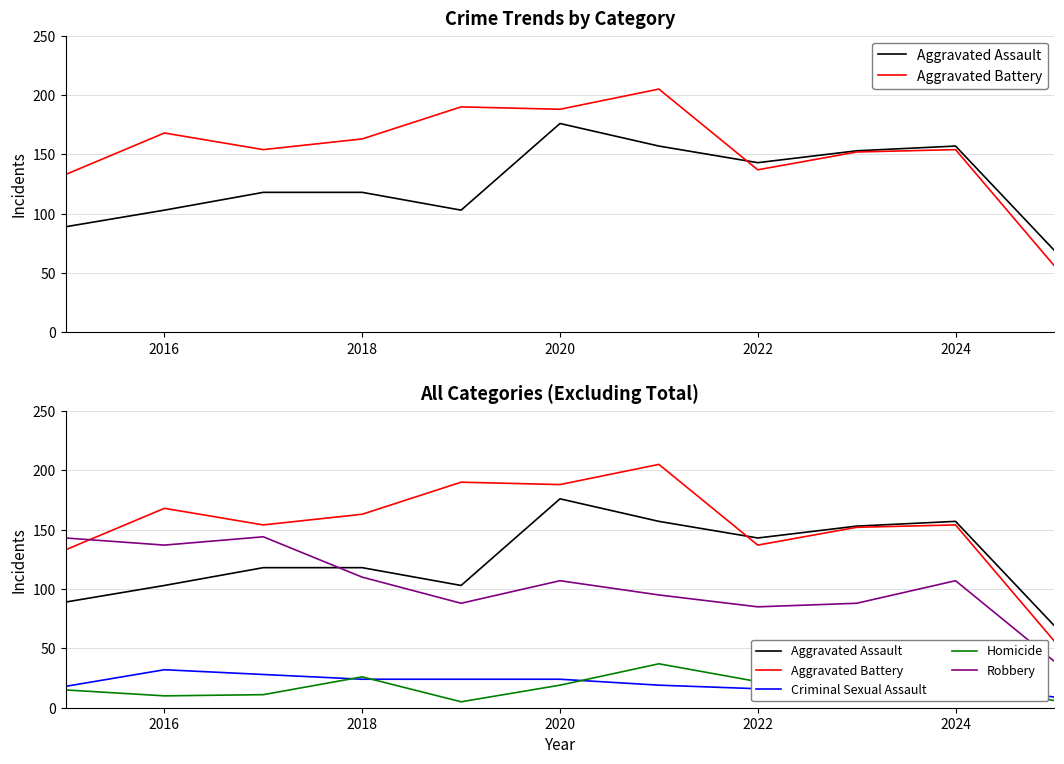

How many series are shown in this chart?

5